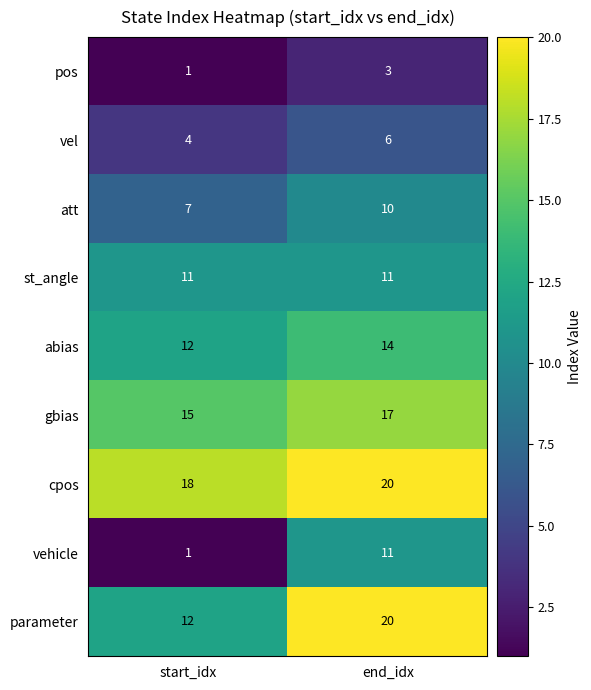

Between start_idx and end_idx, which series saw the biggest shift?

vehicle